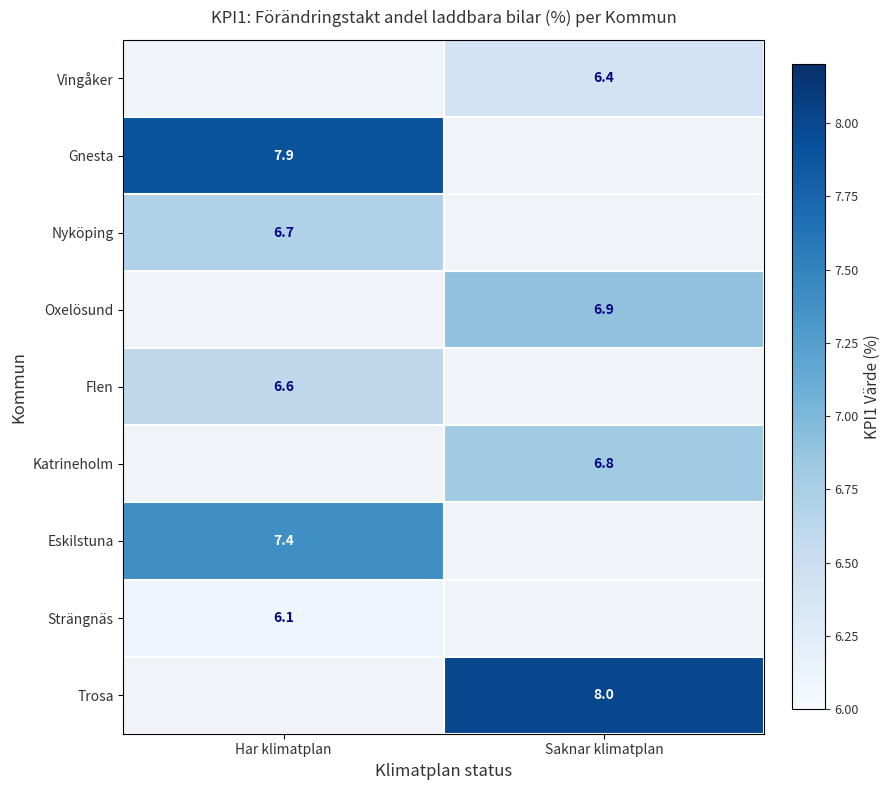

The Katrineholm series shows 11.3 at Saknar klimatplan. True or false?

False